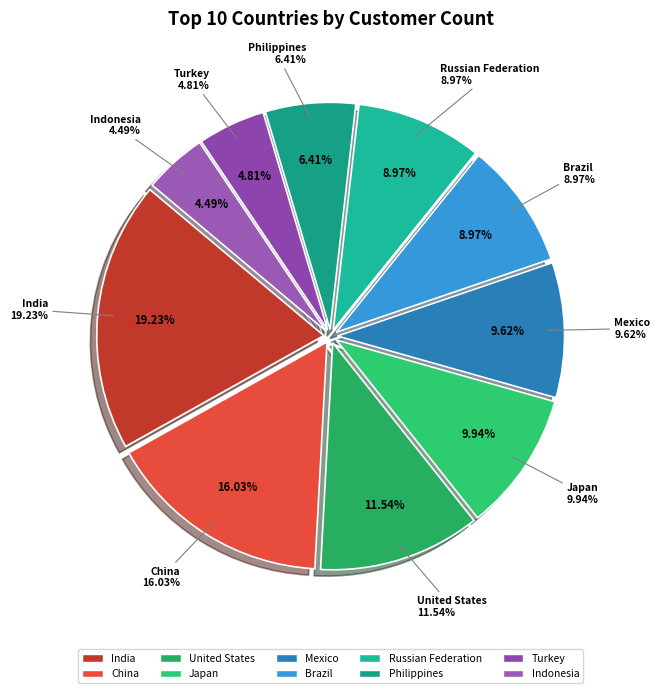

Does any single category account for the majority?

No